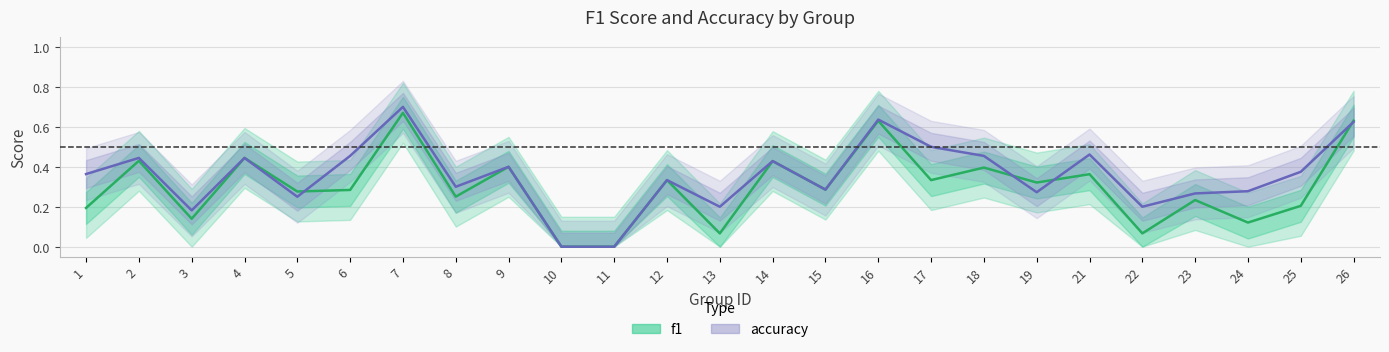

At how many categories does at least one series exceed 0?

23